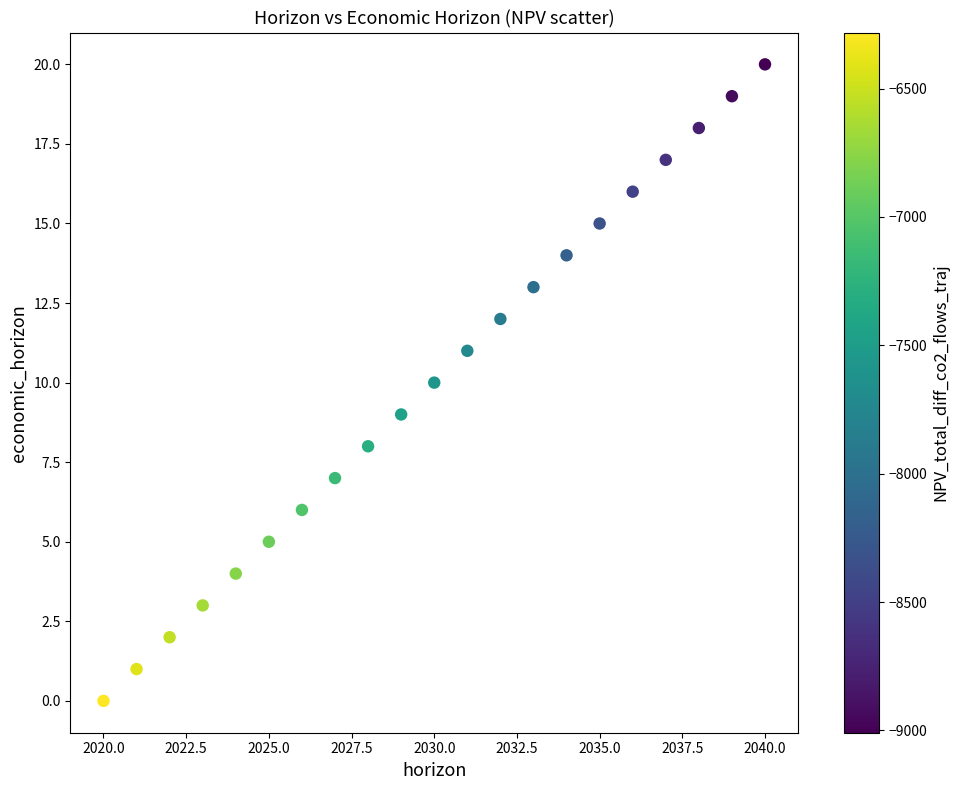

What is the range of Y values (max minus min)?

20